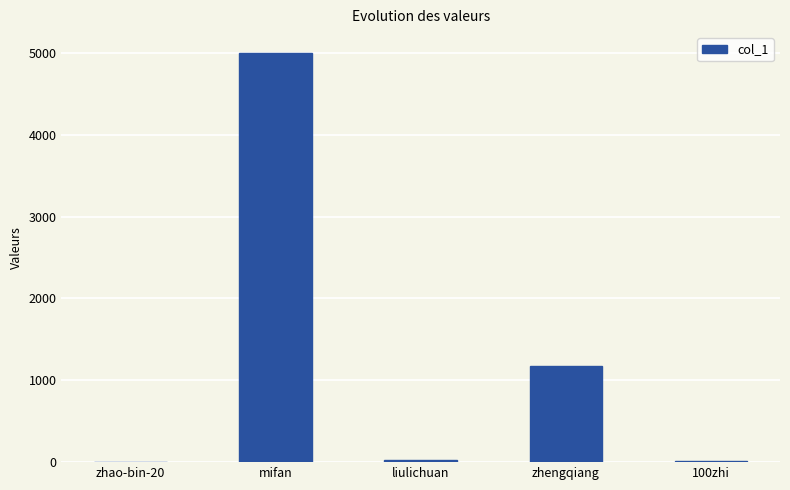

The value at mifan is 5003. True or false?

True